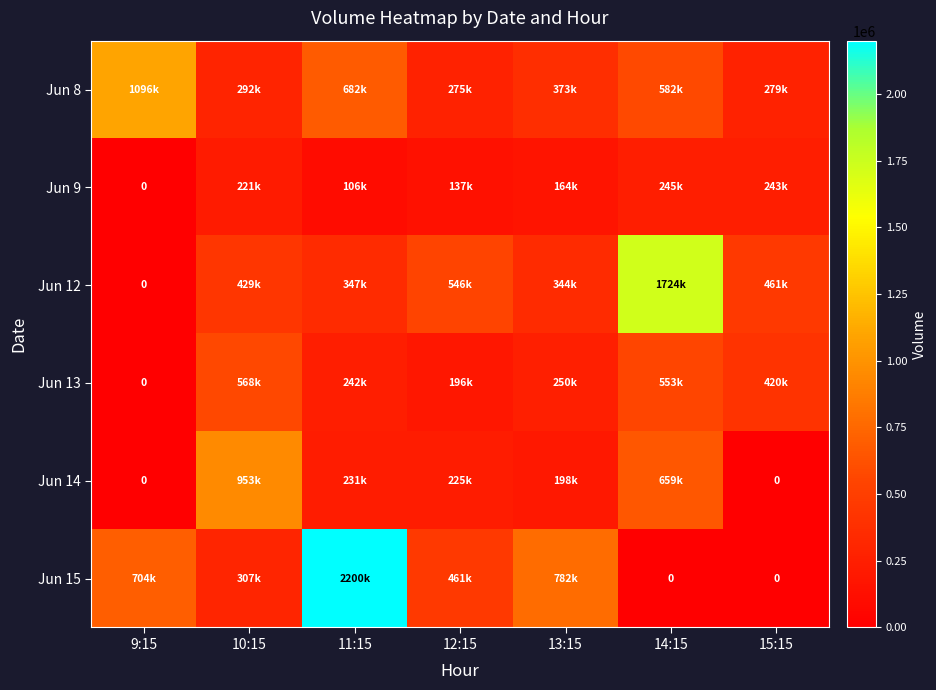

The Jun 12 series shows 344816 at 13:15. True or false?

True